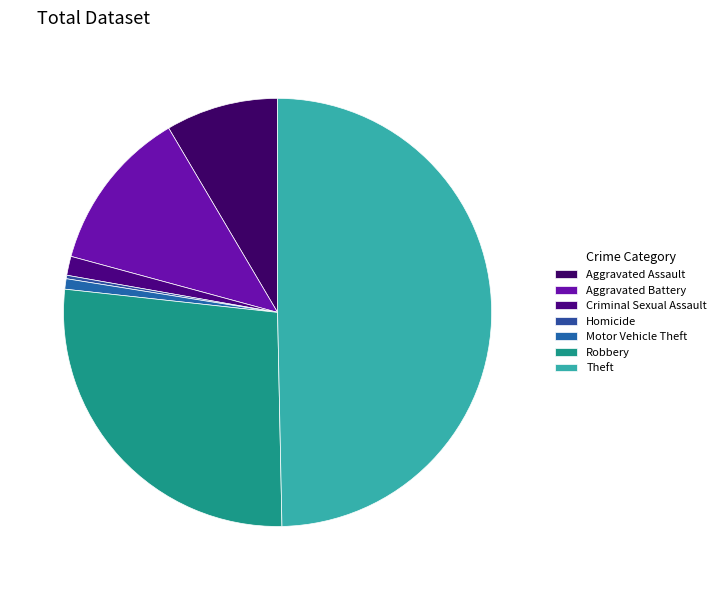

How much of the chart is everything except Homicide?

99.7%